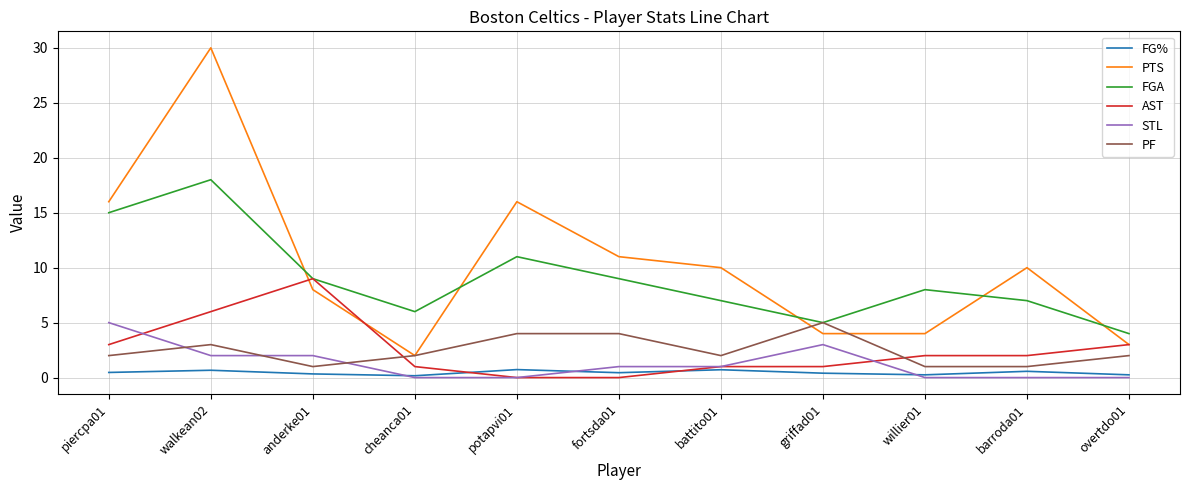

The value of PF at walkean02 is 1.6. True or false?

False